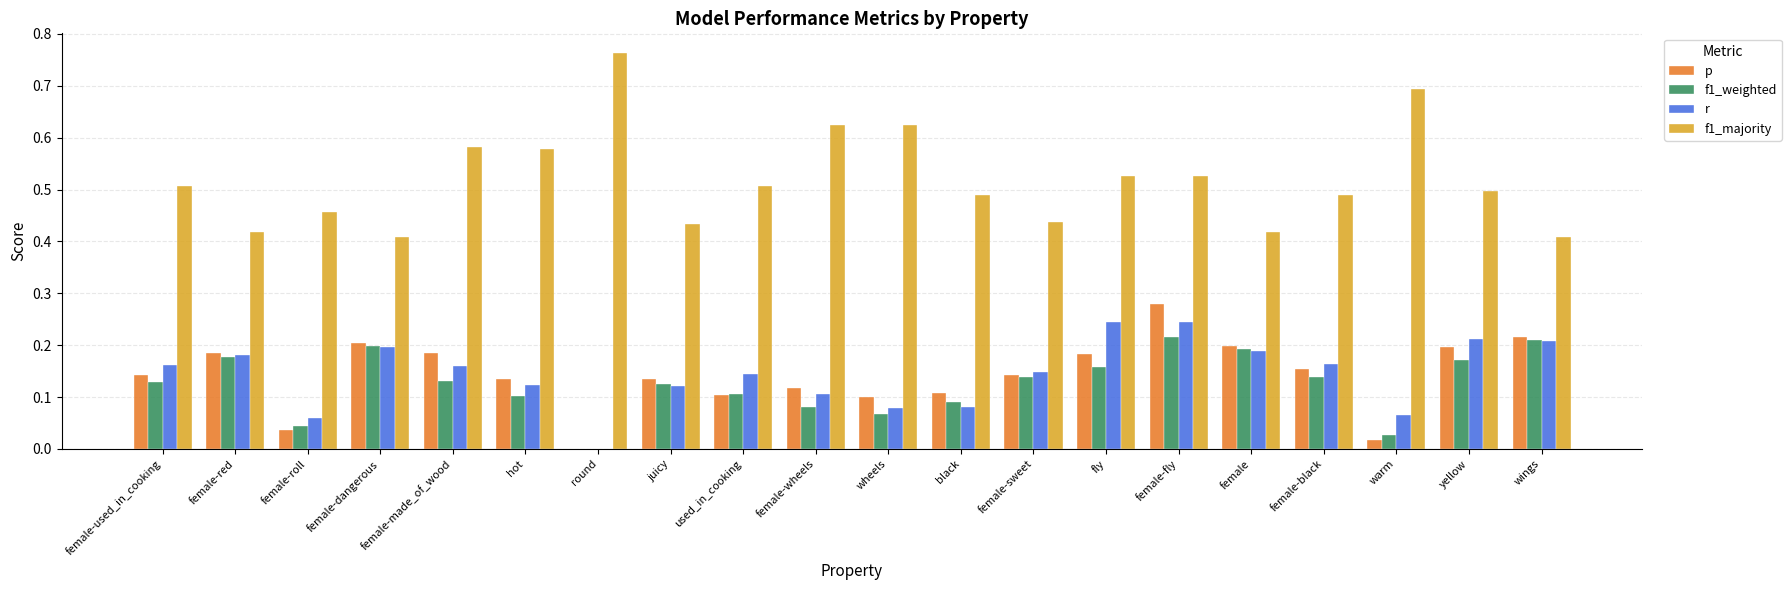

Which series has the largest total across all categories?

f1_majority